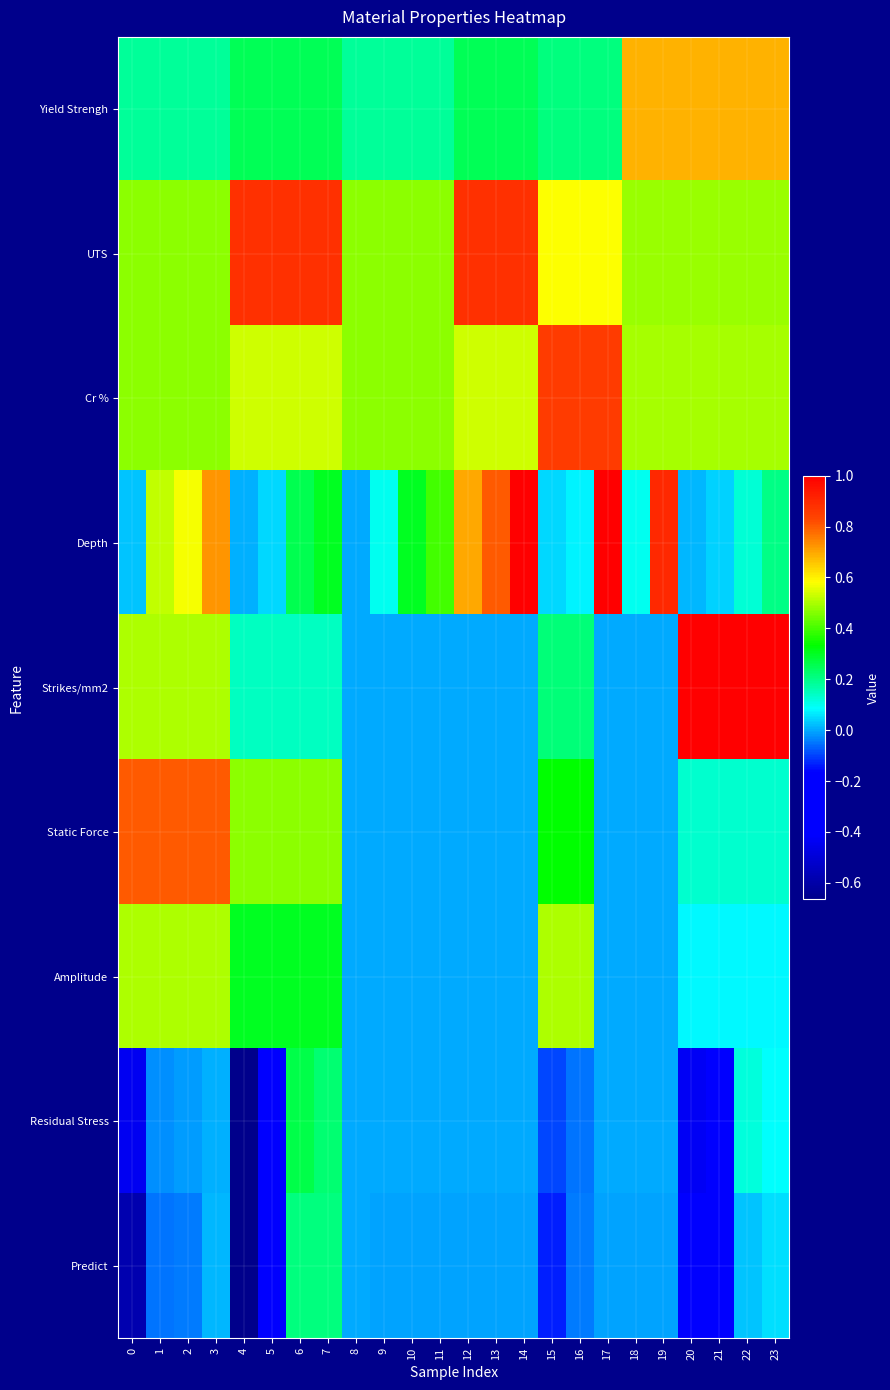

Reading right to left, list all the values displayed in this chart.

Yield Strengh: 23=0.7	22=0.7	21=0.7	20=0.7	19=0.7	18=0.7	17=0.2	16=0.2	15=0.2	14=0.2	13=0.2	12=0.2	11=0.2	10=0.2	9=0.2	8=0.2	7=0.2	6=0.2	5=0.2	4=0.2	3=0.2	2=0.2	1=0.2	0=0.2
UTS: 23=0.5	22=0.5	21=0.5	20=0.5	19=0.5	18=0.5	17=0.6	16=0.6	15=0.6	14=0.9	13=0.9	12=0.9	11=0.5	10=0.5	9=0.5	8=0.5	7=0.9	6=0.9	5=0.9	4=0.9	3=0.5	2=0.5	1=0.5	0=0.5
Cr %: 23=0.5	22=0.5	21=0.5	20=0.5	19=0.5	18=0.5	17=0.9	16=0.9	15=0.9	14=0.5	13=0.5	12=0.5	11=0.5	10=0.5	9=0.5	8=0.5	7=0.5	6=0.5	5=0.5	4=0.5	3=0.5	2=0.5	1=0.5	0=0.5
Depth: 23=0.2	22=0.1	21=0.0	20=0.0	19=0.9	18=0.1	17=1.0	16=0.1	15=0.1	14=1.0	13=0.8	12=0.7	11=0.4	10=0.3	9=0.1	8=0.0	7=0.3	6=0.3	5=0.1	4=0.0	3=0.7	2=0.6	1=0.5	0=0.0
Strikes/mm2: 23=1.0	22=1.0	21=1.0	20=1.0	19=0.0	18=0.0	17=0.0	16=0.2	15=0.2	14=0.0	13=0.0	12=0.0	11=0.0	10=0.0	9=0.0	8=0.0	7=0.1	6=0.1	5=0.1	4=0.1	3=0.5	2=0.5	1=0.5	0=0.5
Static Force: 23=0.1	22=0.1	21=0.1	20=0.1	19=0.0	18=0.0	17=0.0	16=0.3	15=0.3	14=0.0	13=0.0	12=0.0	11=0.0	10=0.0	9=0.0	8=0.0	7=0.5	6=0.5	5=0.5	4=0.5	3=0.8	2=0.8	1=0.8	0=0.8
Amplitude: 23=0.1	22=0.1	21=0.1	20=0.1	19=0.0	18=0.0	17=0.0	16=0.5	15=0.5	14=0.0	13=0.0	12=0.0	11=0.0	10=0.0	9=0.0	8=0.0	7=0.3	6=0.3	5=0.3	4=0.3	3=0.5	2=0.5	1=0.5	0=0.5
Residual Stress: 23=0.1	22=0.1	21=-0.2	20=-0.4	19=0.0	18=0.0	17=0.0	16=-0.0	15=-0.1	14=0.0	13=0.0	12=0.0	11=0.0	10=0.0	9=0.0	8=0.0	7=0.2	6=0.3	5=-0.3	4=-0.7	3=0.0	2=-0.0	1=-0.0	0=-0.4
Predict: 23=0.1	22=0.0	21=-0.2	20=-0.4	19=-0.0	18=-0.0	17=-0.0	16=-0.0	15=-0.1	14=-0.0	13=-0.0	12=-0.0	11=-0.0	10=-0.0	9=-0.0	8=-0.0	7=0.2	6=0.2	5=-0.4	4=-0.7	3=0.0	2=-0.0	1=-0.1	0=-0.6